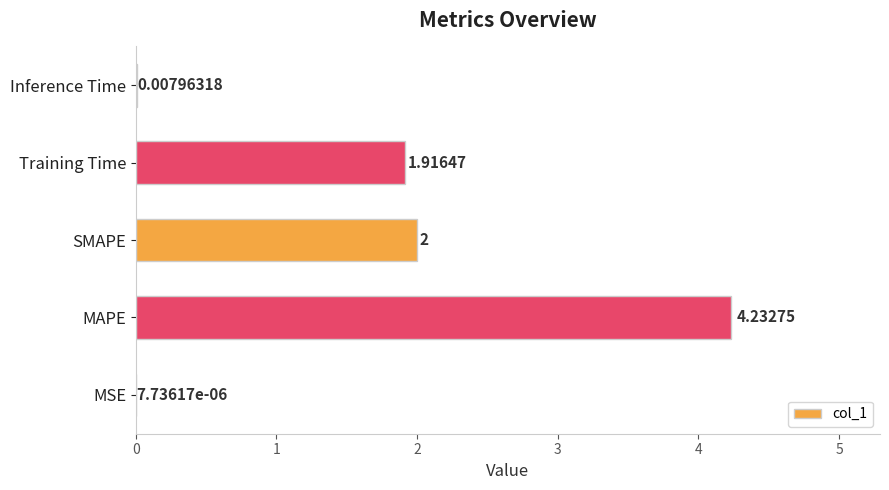

Which category has the highest value across all series?

MAPE